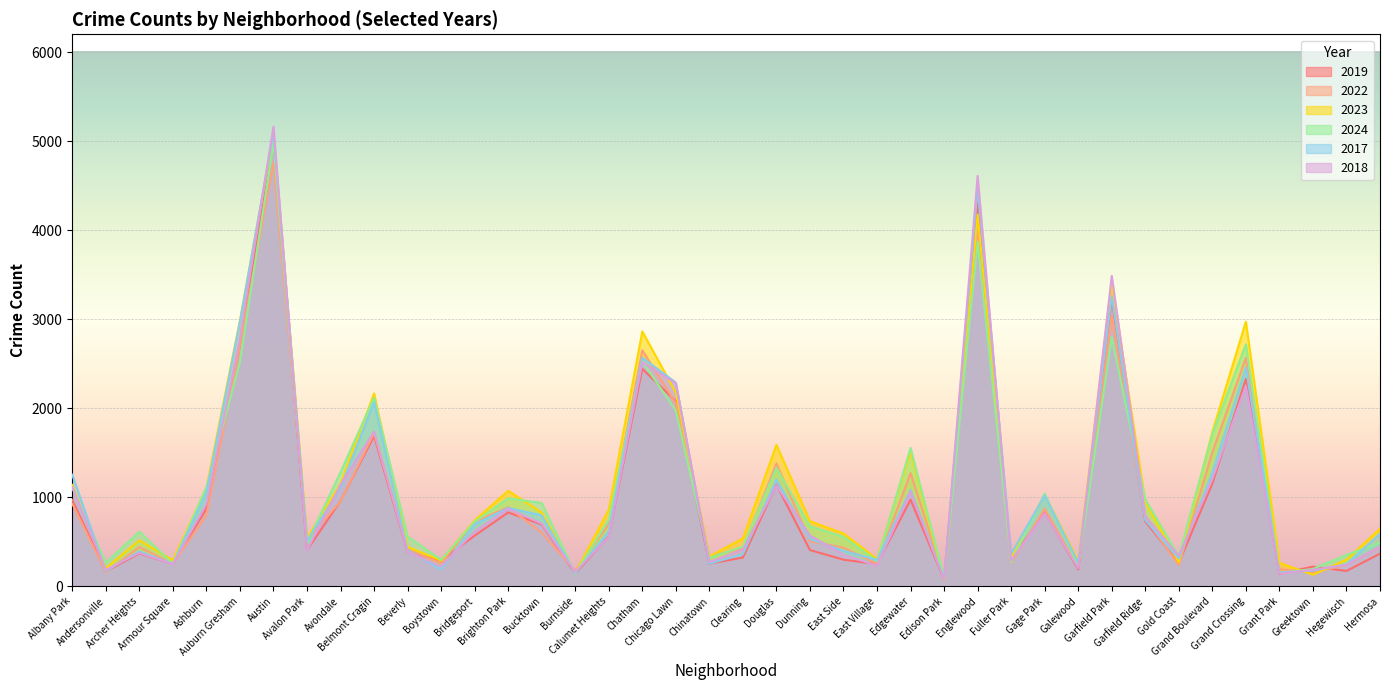

Reading right to left, transcribe all the data shown in this chart.

2019: 365	171	220	138	2328	1153	261	728	3227	189	825	308	4310	77	972	248	298	406	1140	322	253	2079	2441	561	142	694	828	568	287	385	1687	957	405	5008	2700	872	249	368	166	968
2022: 441	240	154	192	2566	1504	236	766	3035	210	871	263	3980	99	1269	250	433	504	1379	422	338	2055	2650	698	175	599	888	722	258	414	1720	953	522	4762	2698	797	251	440	157	926
2023: 645	297	129	261	2971	1734	268	949	3398	285	1028	313	4175	71	1513	305	592	730	1588	537	335	2174	2862	860	146	828	1072	739	288	442	2166	1152	542	5065	2986	1106	291	515	201	1138
2024: 489	352	194	148	2717	1712	336	975	2799	230	1041	269	3872	97	1553	282	555	673	1329	444	320	1972	2526	750	139	935	987	724	297	558	2118	1282	485	4980	2517	1113	251	613	263	1104
2017: 589	246	176	154	2456	1281	311	743	3257	265	1019	365	4471	87	1082	296	397	531	1201	360	253	2288	2566	620	145	795	879	697	188	403	2066	1107	508	5096	2973	1053	250	391	171	1252
2018: 443	240	185	141	2249	1205	342	789	3486	202	817	289	4608	75	1063	230	354	571	1131	409	273	2280	2513	554	160	704	870	616	224	386	1738	1142	401	5163	2787	924	248	374	184	1117